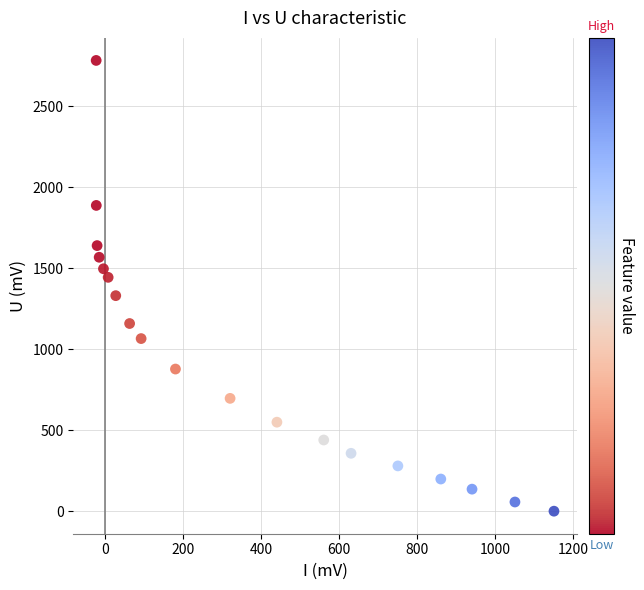

What is the range of Y values (max minus min)?

2782.4